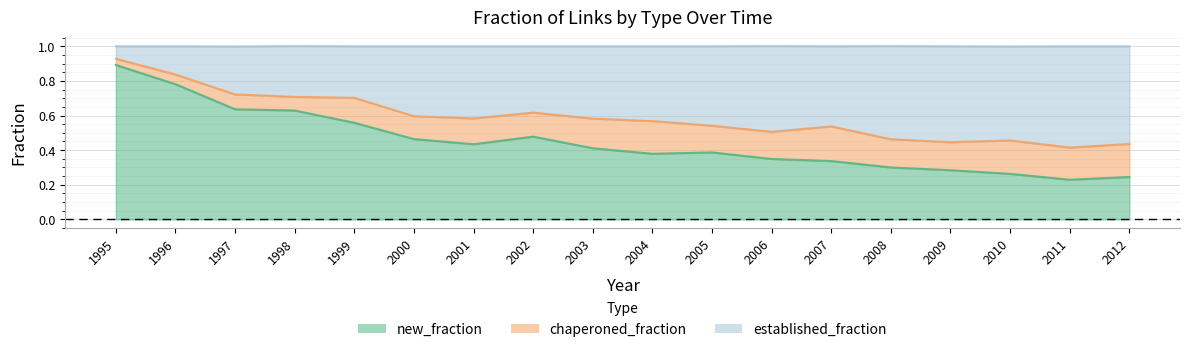

Which series changed the most between 1999 and 2001?

new_fraction